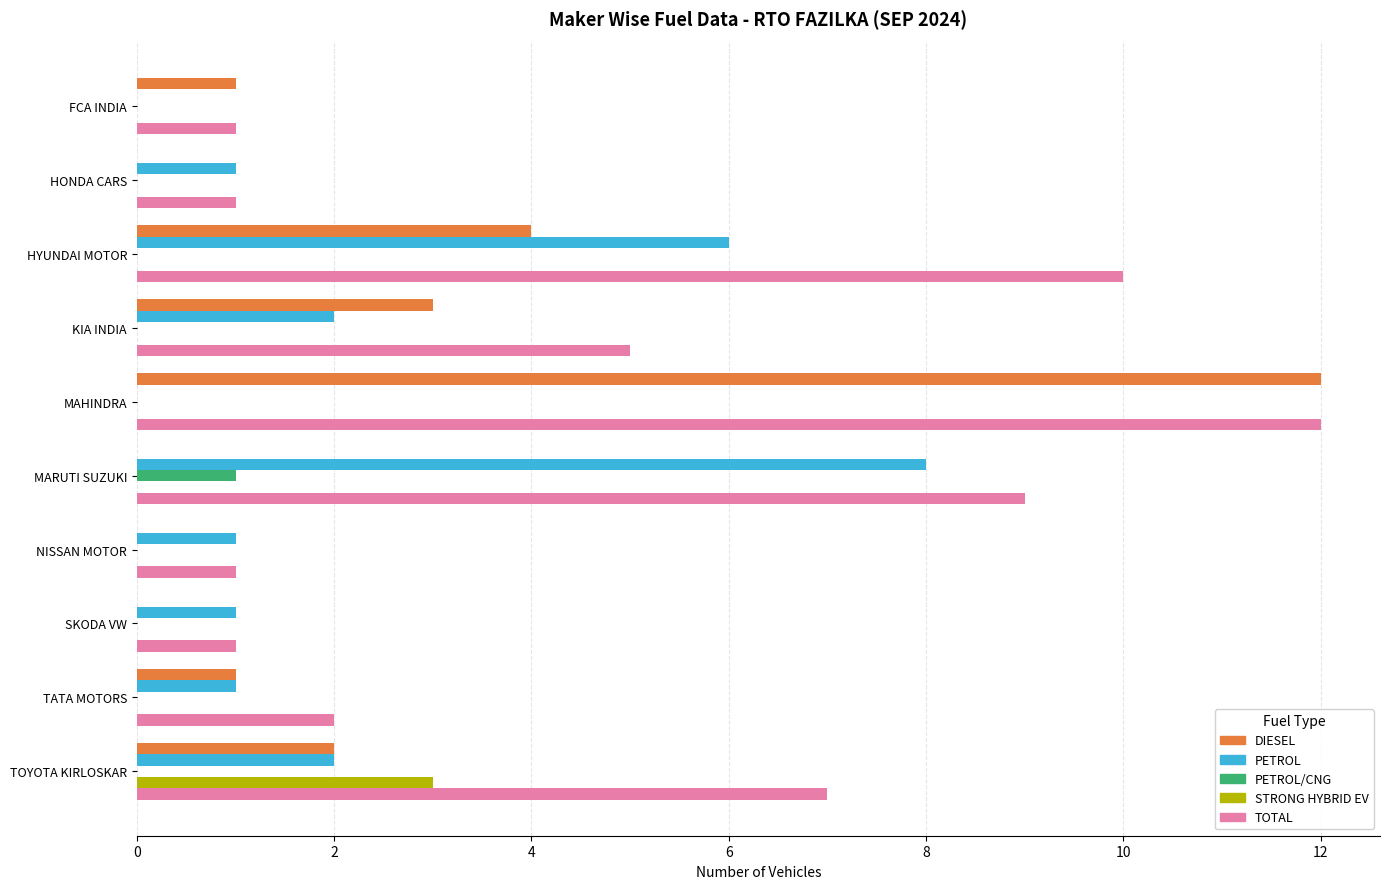

Is it true that DIESEL equals -6 at MARUTI SUZUKI?

False